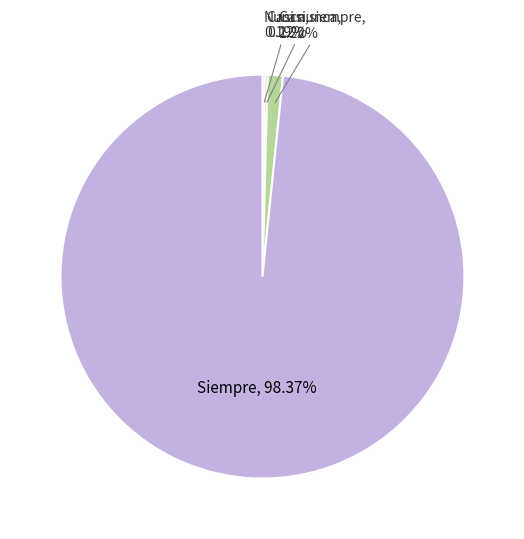

To the nearest percent, what is the difference between the largest and smallest slice percentages?

98%